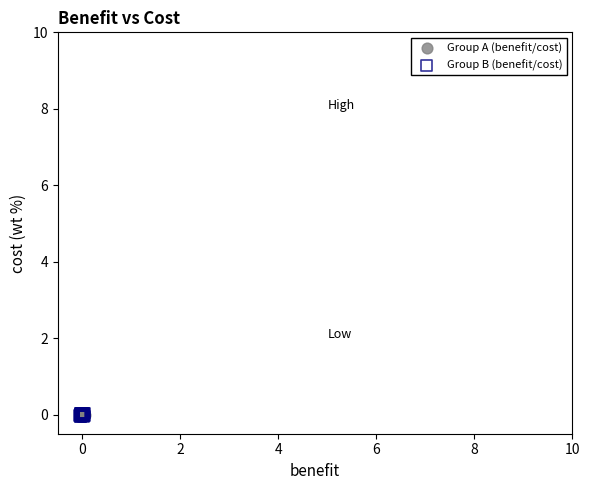

Which series has the largest Y range (max minus min)?

Group A (benefit/cost)